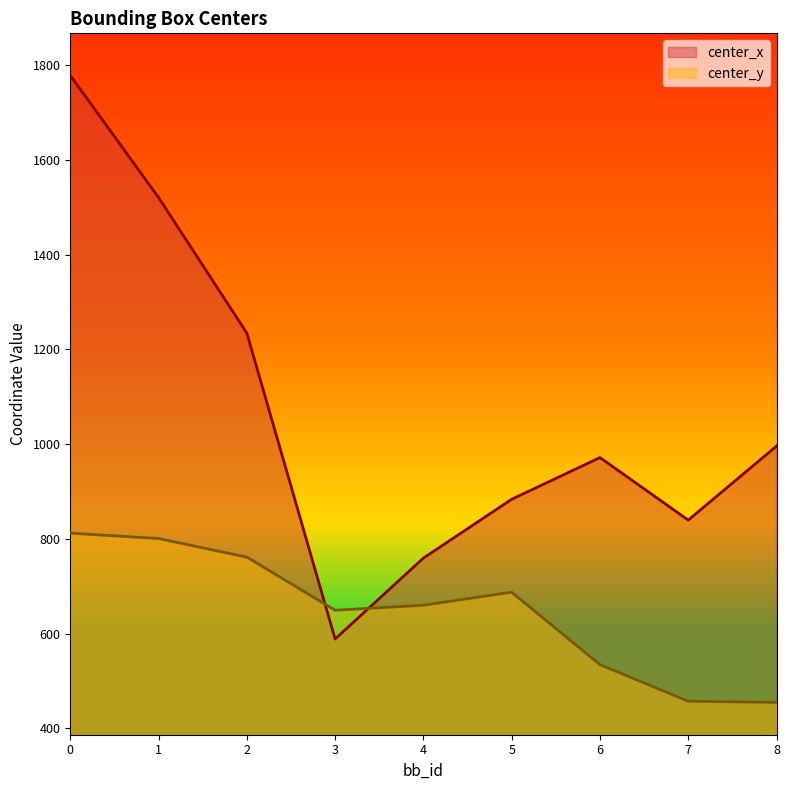

Which series has the largest range (max minus min)?

center_x